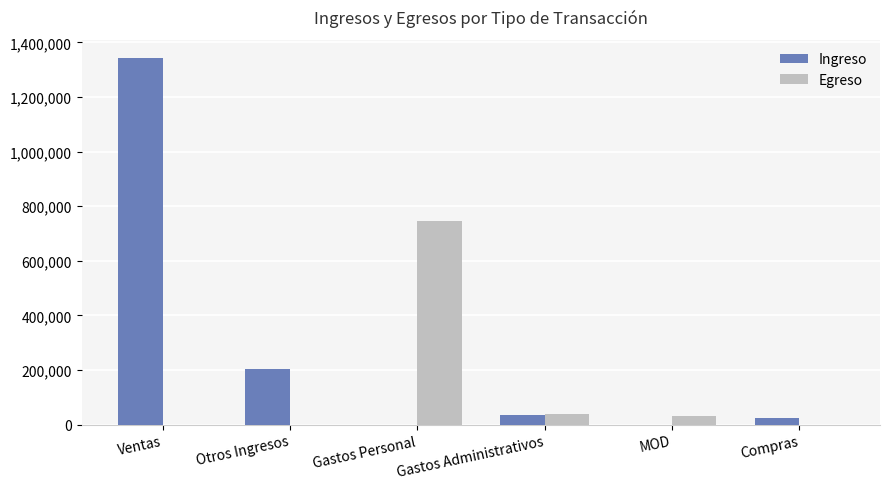

Which series changed the most between Gastos Administrativos and Compras?

Egreso